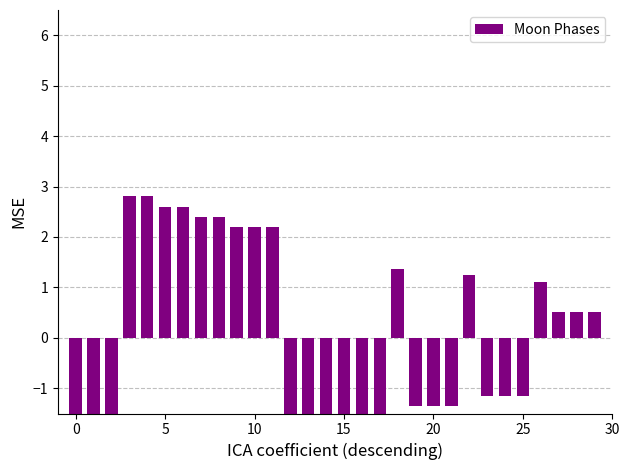

Reading right to left, extract all data points from this chart.

0.5	0.5	0.5	1.1	-1.1	-1.2	-1.2	1.2	-1.3	-1.3	-1.4	1.4	-1.6	-1.6	-1.6	-1.8	-1.8	-1.8	2.2	2.2	2.2	2.4	2.4	2.6	2.6	2.8	2.8	-2.9	-3.3	-3.7